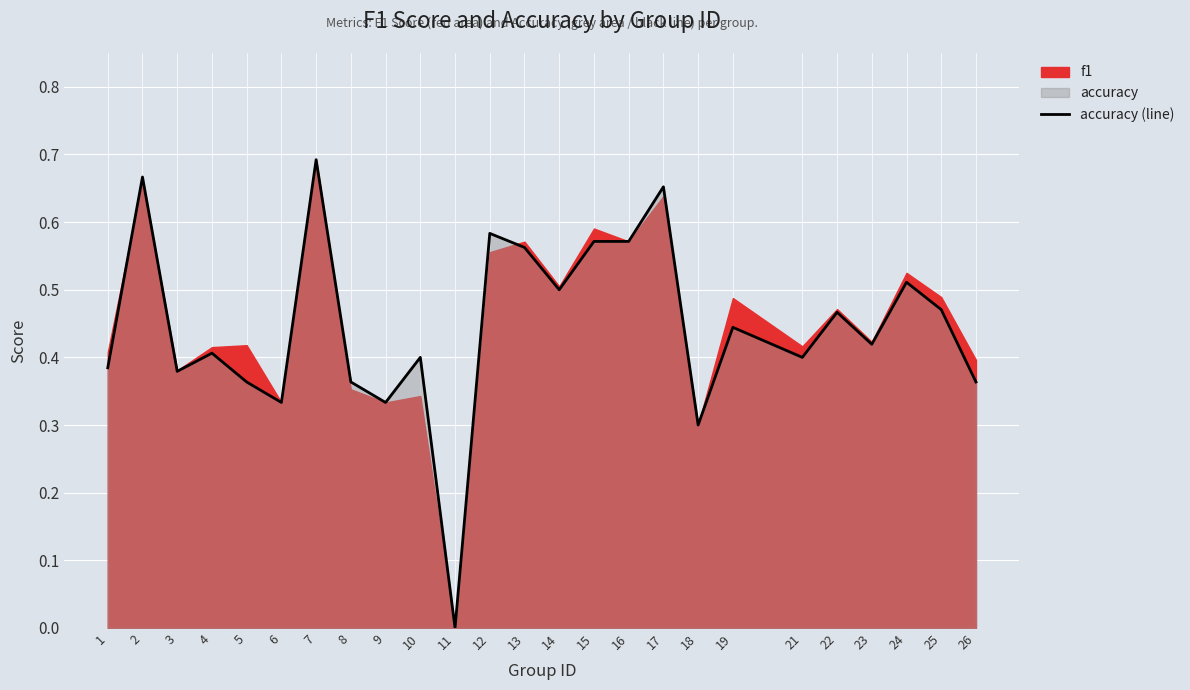

List the labels in order of value, smallest first.

11, 18, 6, 9, 5, 8, 26, 3, 1, 10, 21, 4, 23, 19, 22, 25, 14, 24, 13, 15, 16, 12, 17, 2, 7